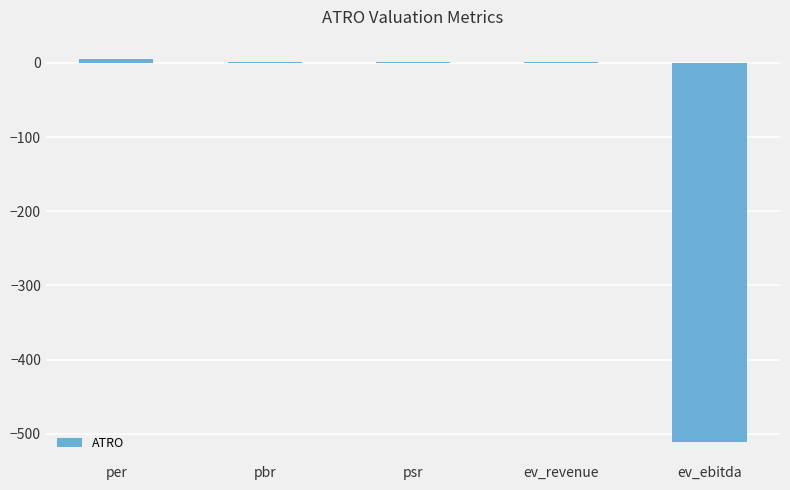

Which has a higher value, ev_ebitda or psr?

psr